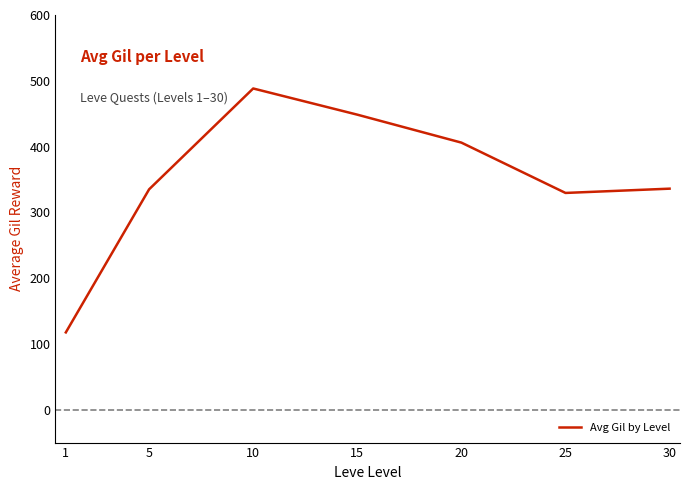

Approximately how many times larger is the value at 15 compared to 5?

1.3